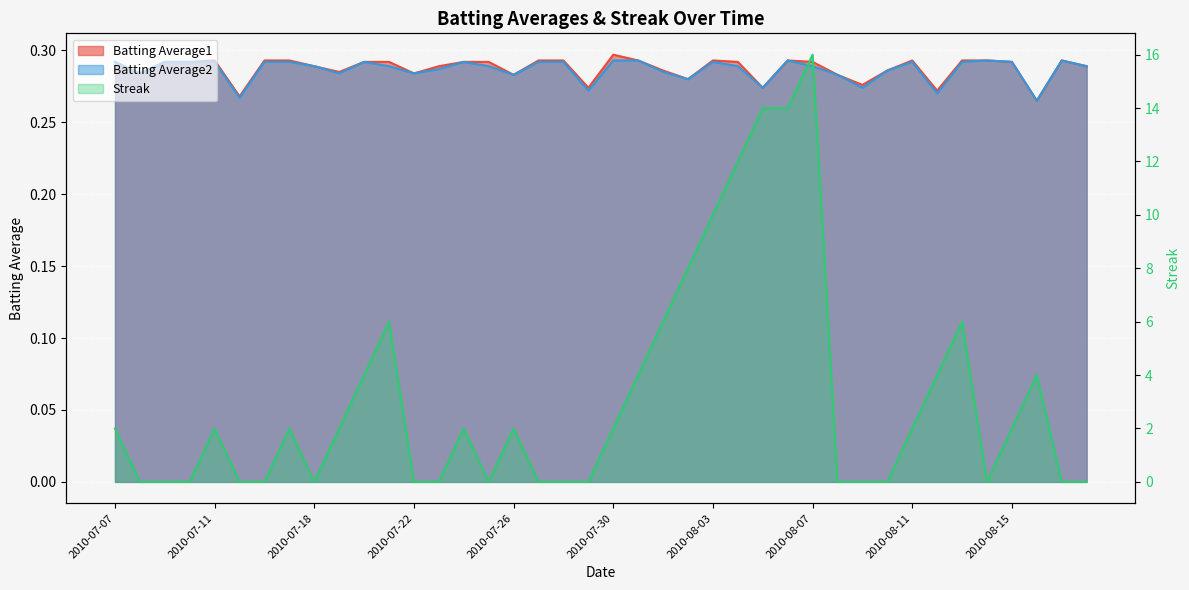

How many interior local peaks does the Batting Average2 series have?

7